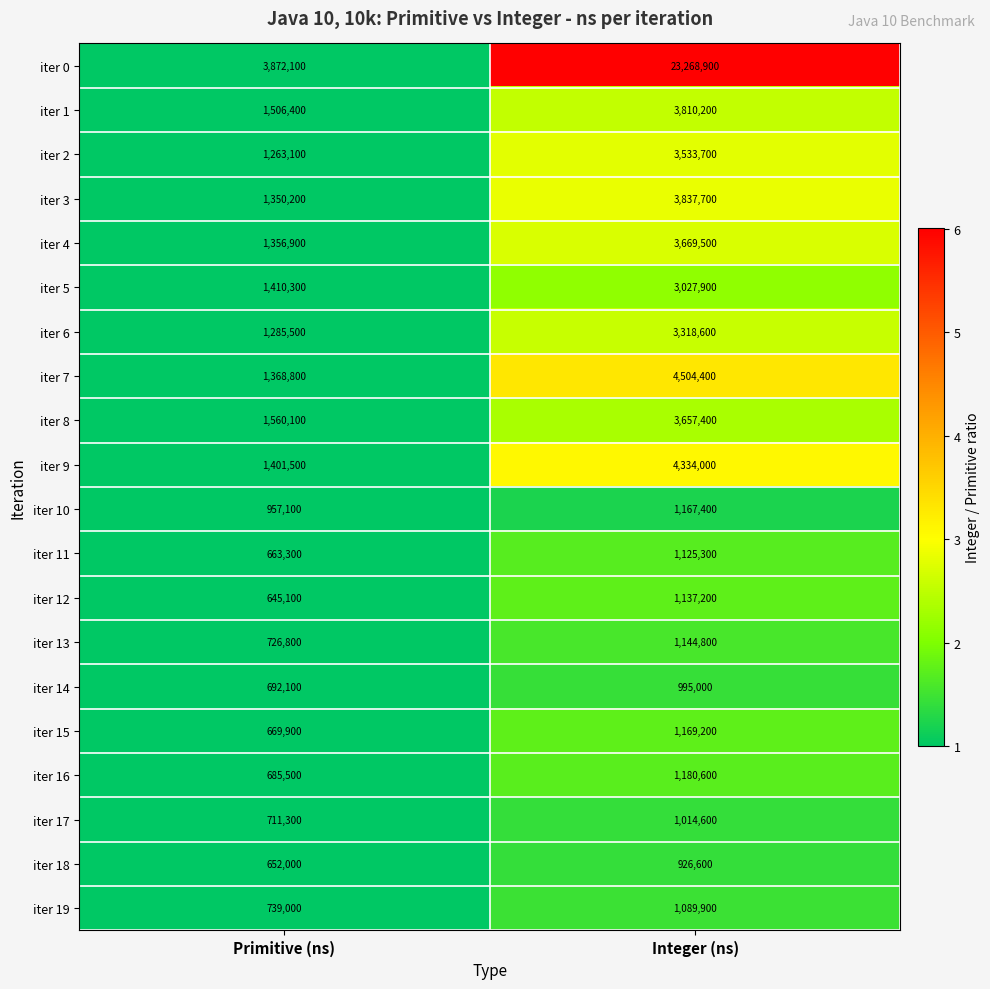

At which label is iter 9 closest to 2867750?

Primitive (ns)